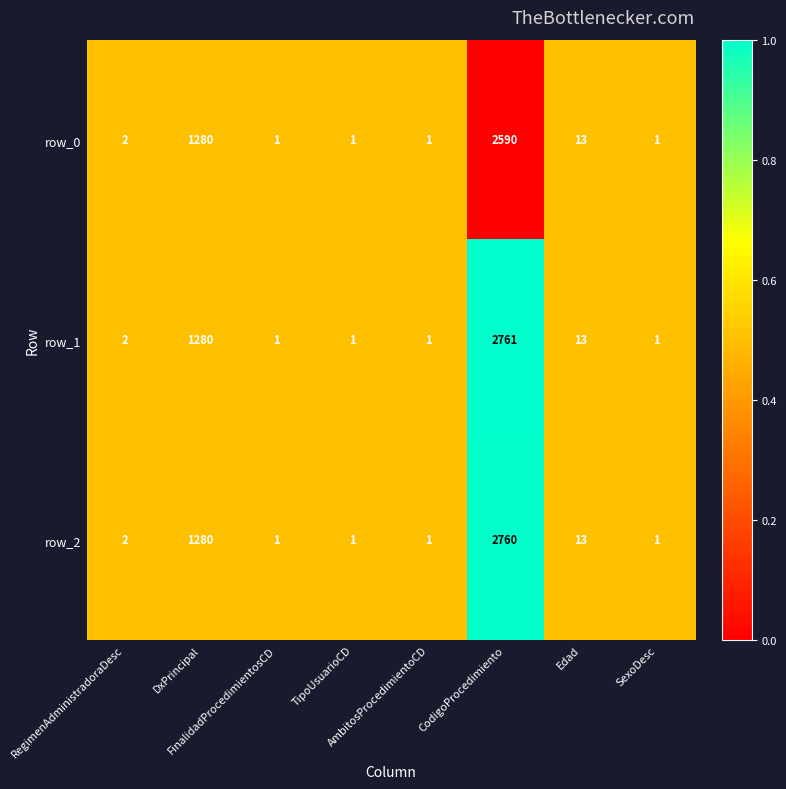

Rank the series by their maximum value, from lowest to highest.

row_0, row_2, row_1